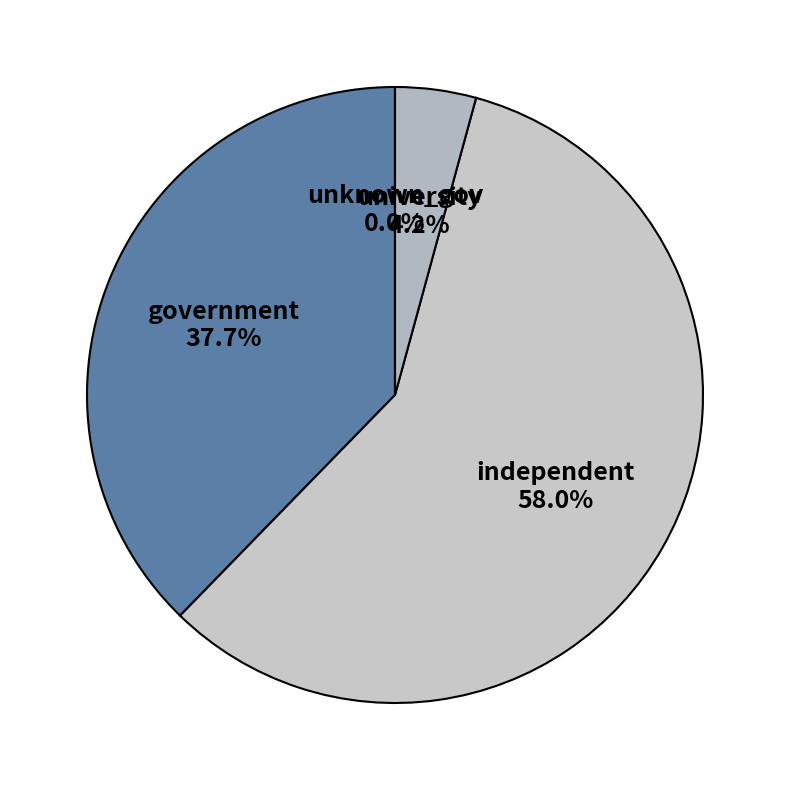

Which slice represents more than half of the pie?

independent